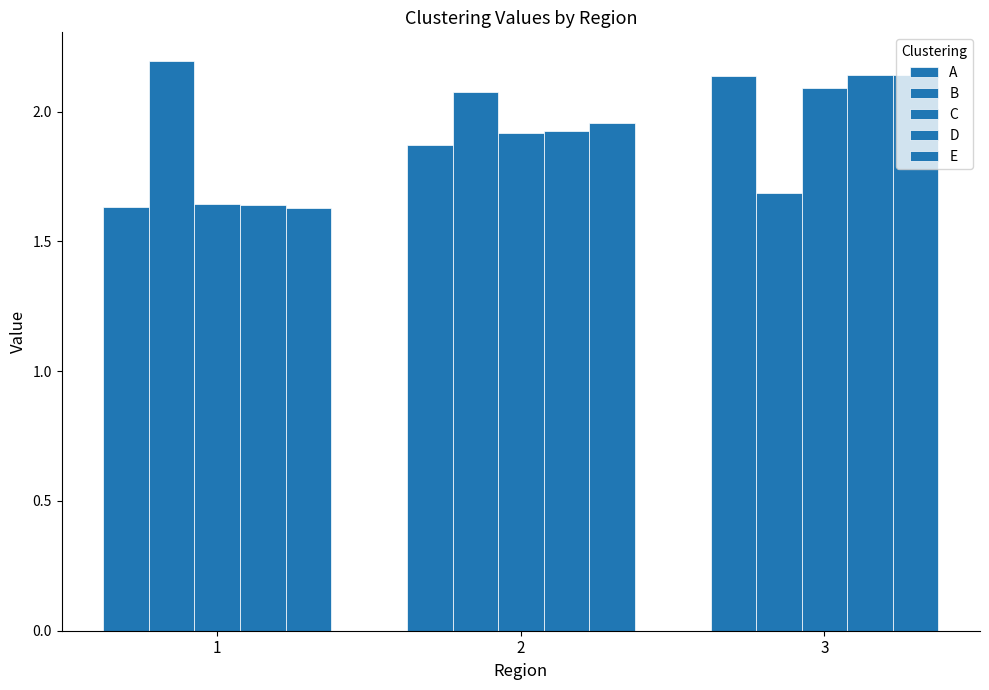

How many B values are between 1 and 2?

1